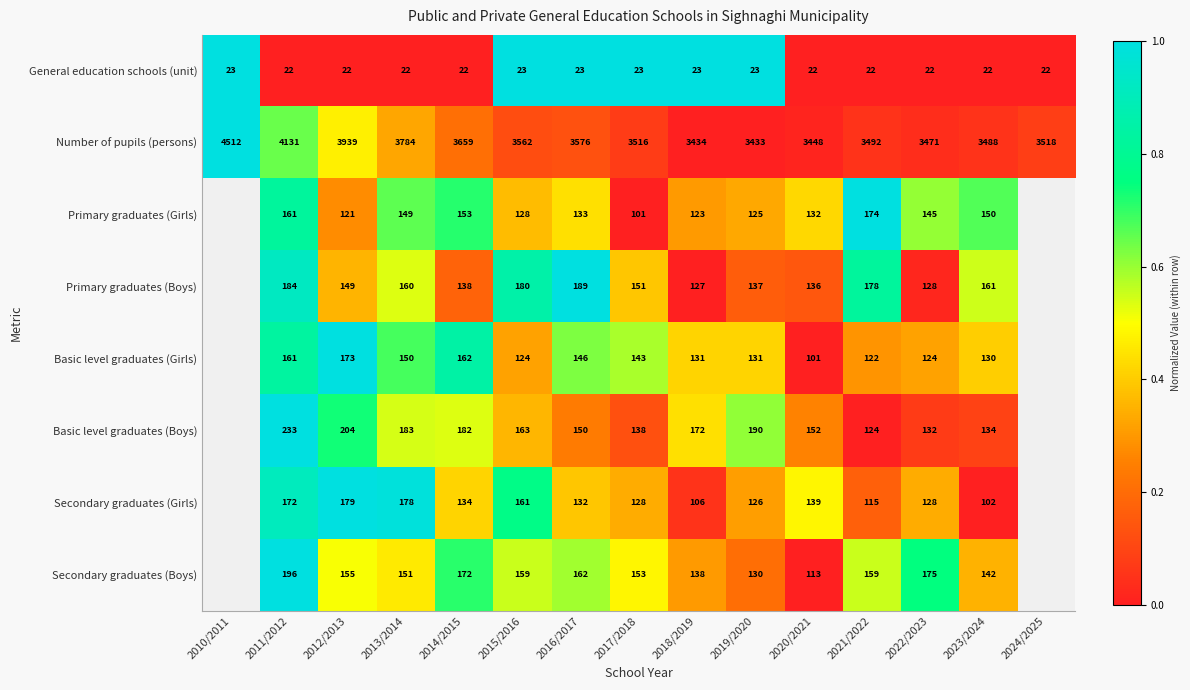

At 2023/2024, list the series in order from smallest to largest.

General education schools (unit), Secondary graduates (Girls), Basic level graduates (Girls), Basic level graduates (Boys), Secondary graduates (Boys), Primary graduates (Girls), Primary graduates (Boys), Number of pupils (persons)